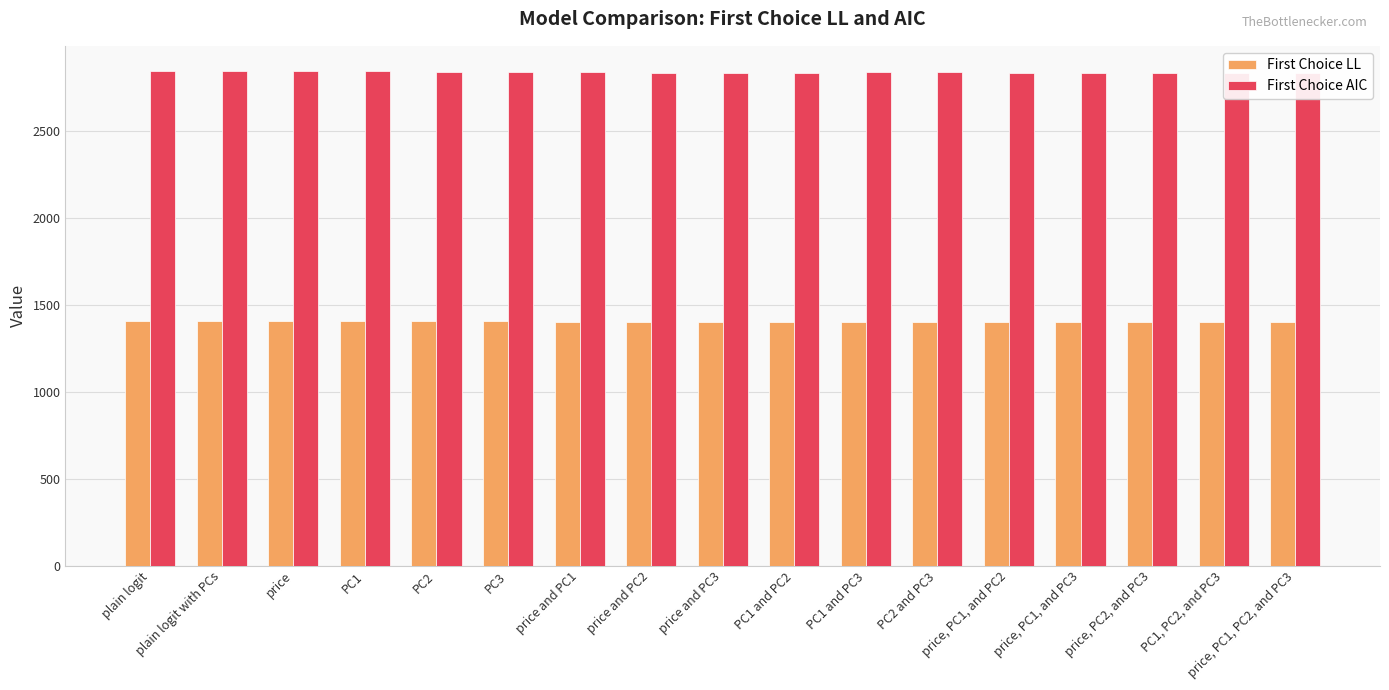

Where does the First Choice AIC series first go above 2839?

plain logit